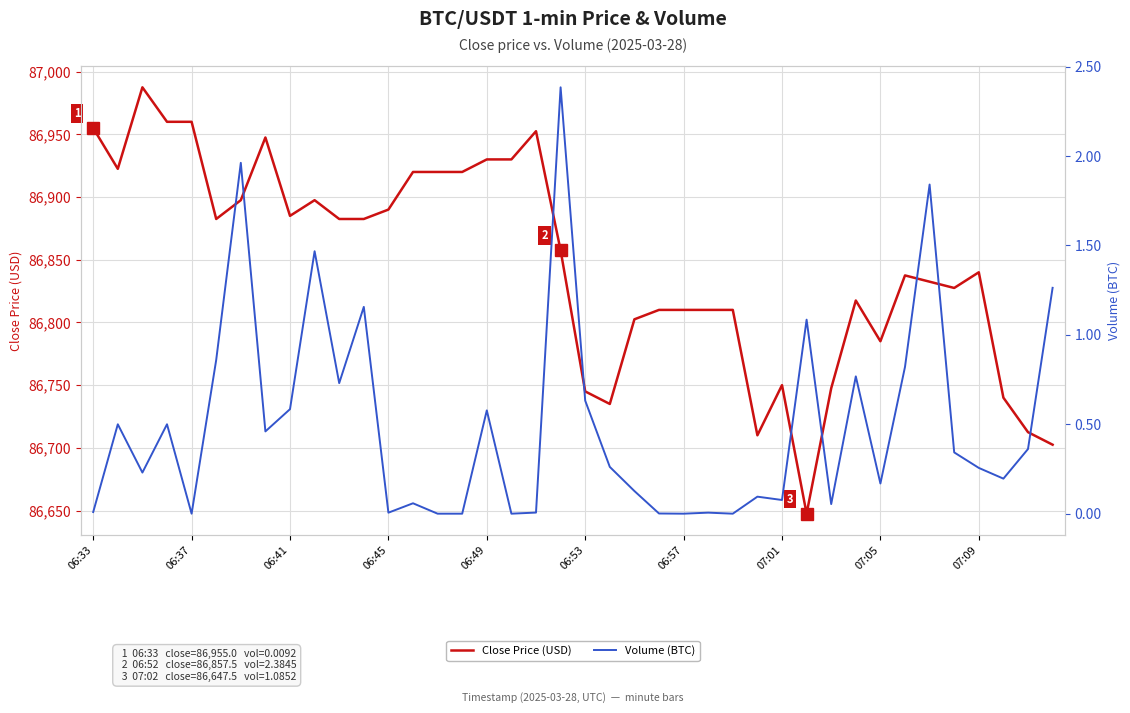

The Close Price (USD) series shows 86840.0 at 07:09. True or false?

True